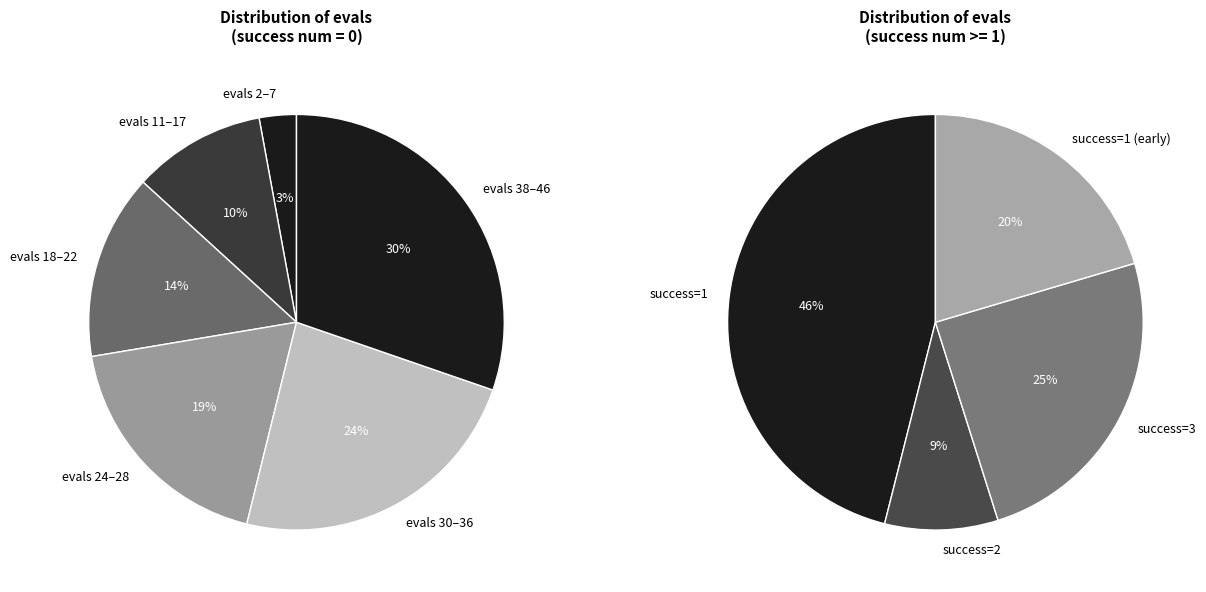

Combined, do 1 and 1 account for over 50%?

No